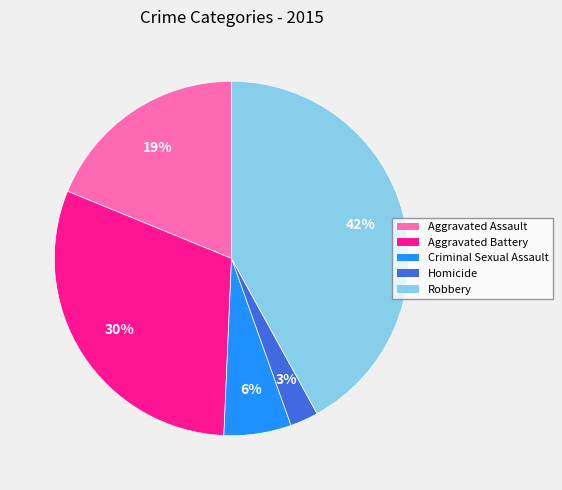

To the nearest percent, what portion does Robbery represent?

42%